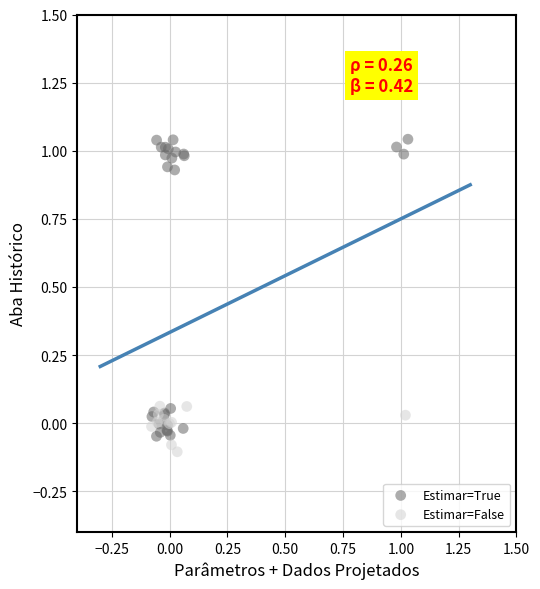

Which series has the widest spread of Y values?

Estimar=True